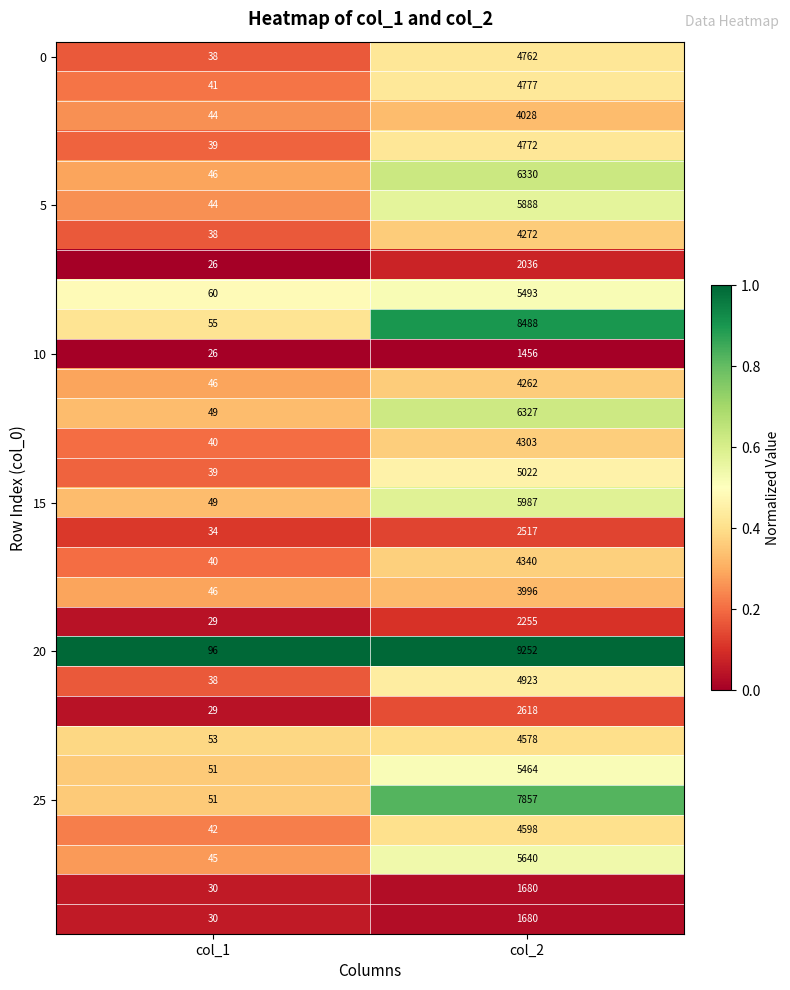

Which label corresponds to the smallest value in the chart?

col_1